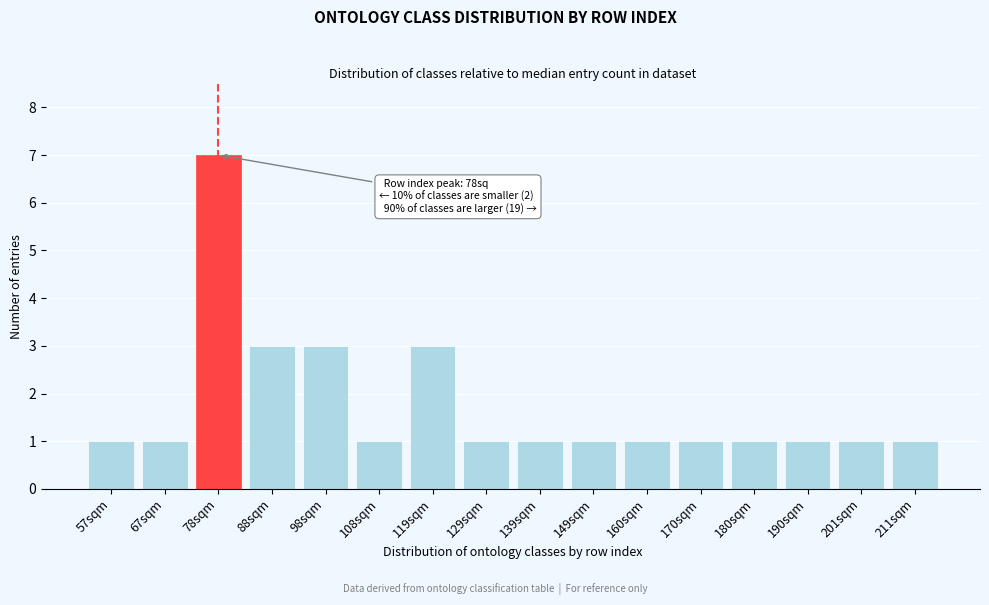

Reading right to left, list all the values displayed in this chart.

1	1	1	1	1	1	1	1	1	3	1	3	3	7	1	1